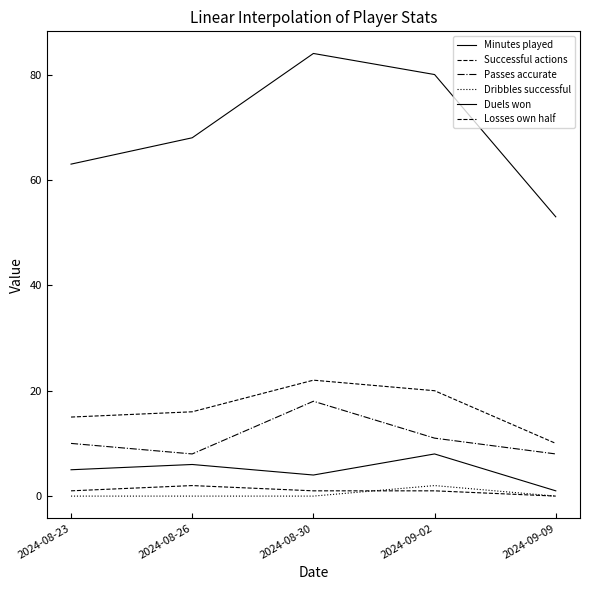

How many values in the Minutes played series are below 68?

2